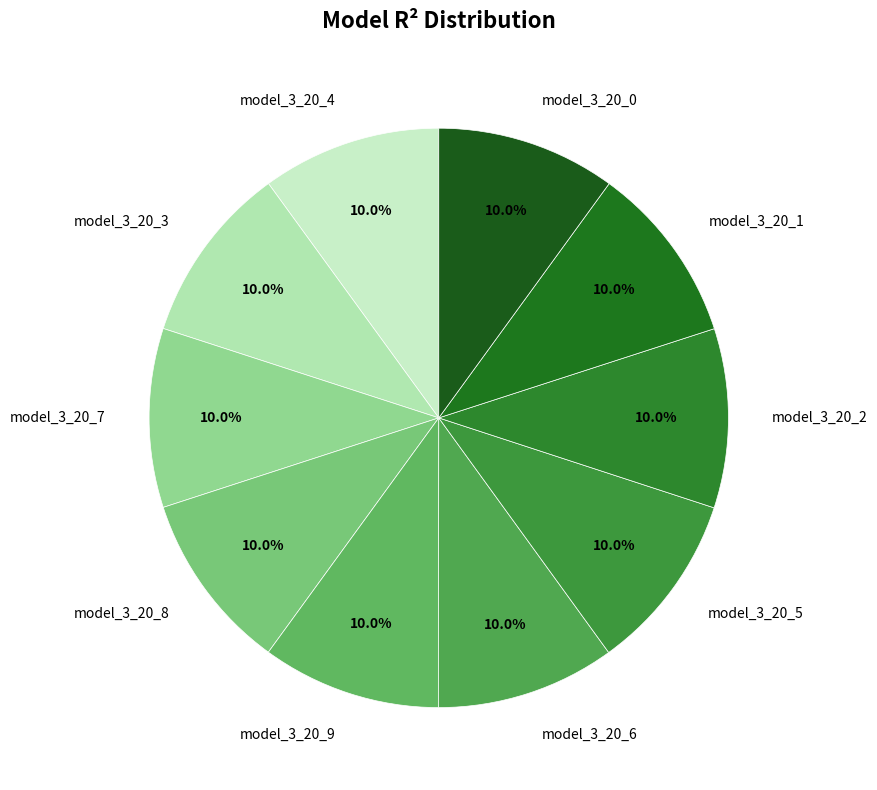

What portion of the pie excludes model_3_20_2?

90.0%